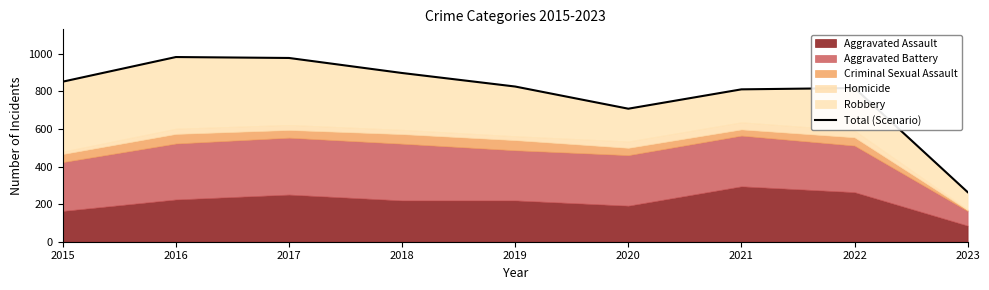

What is the value of the 8th point from the left?

818